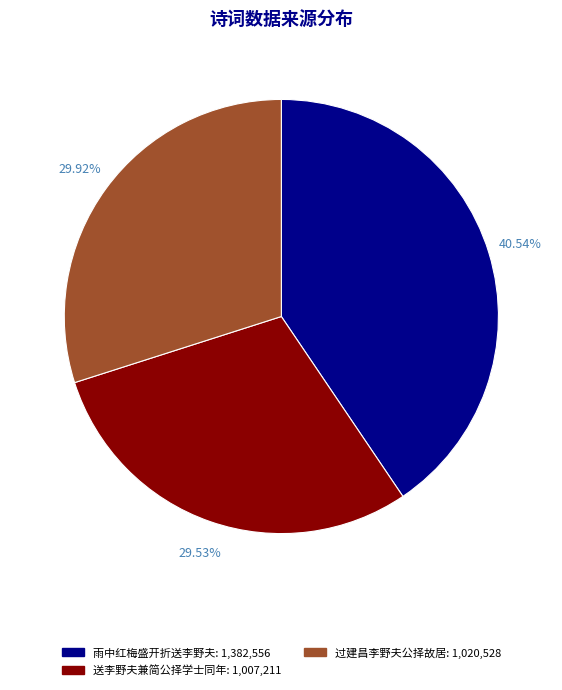

Is there any slice that represents more than half of the pie?

No